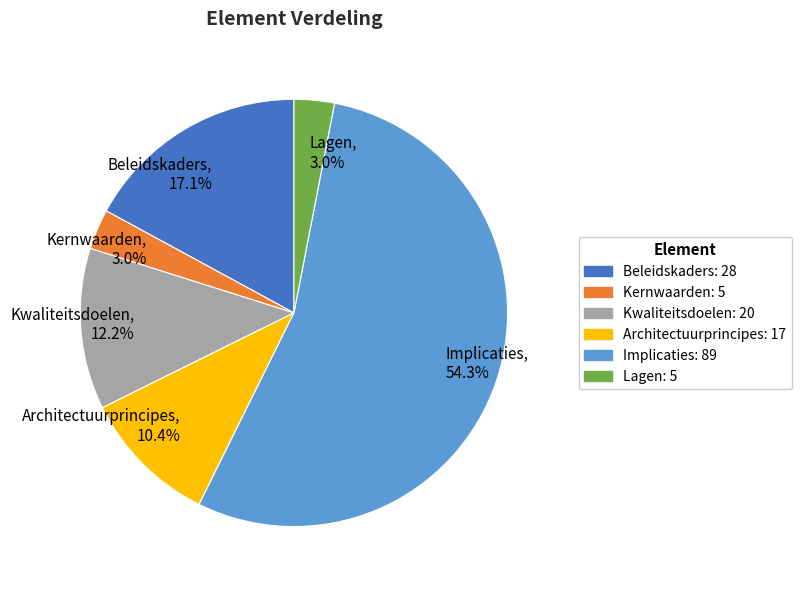

Count the number of slices in the pie.

6